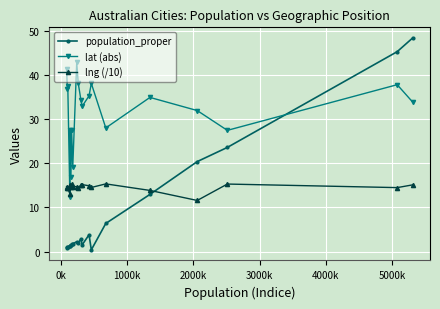

Rank the series by their average value, from highest to lowest.

lat (abs), lng (/10), population_proper